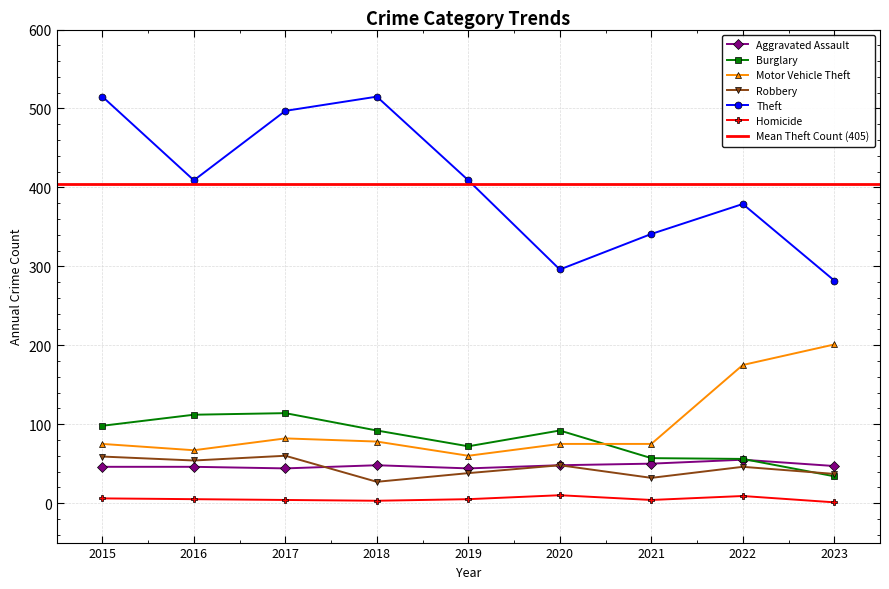

What are all the series names shown in the legend?

Aggravated Assault, Burglary, Motor Vehicle Theft, Robbery, Theft, Homicide